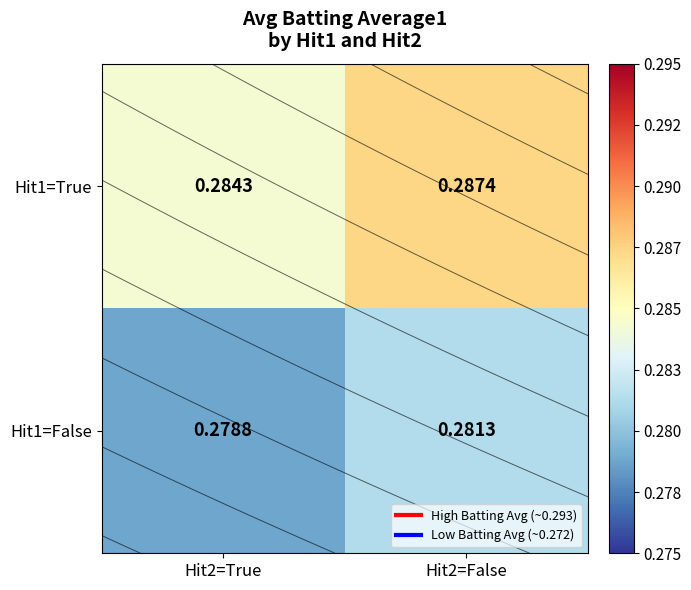

What is the sum of the Hit1=True values at Hit2=True and Hit2=False?

0.6